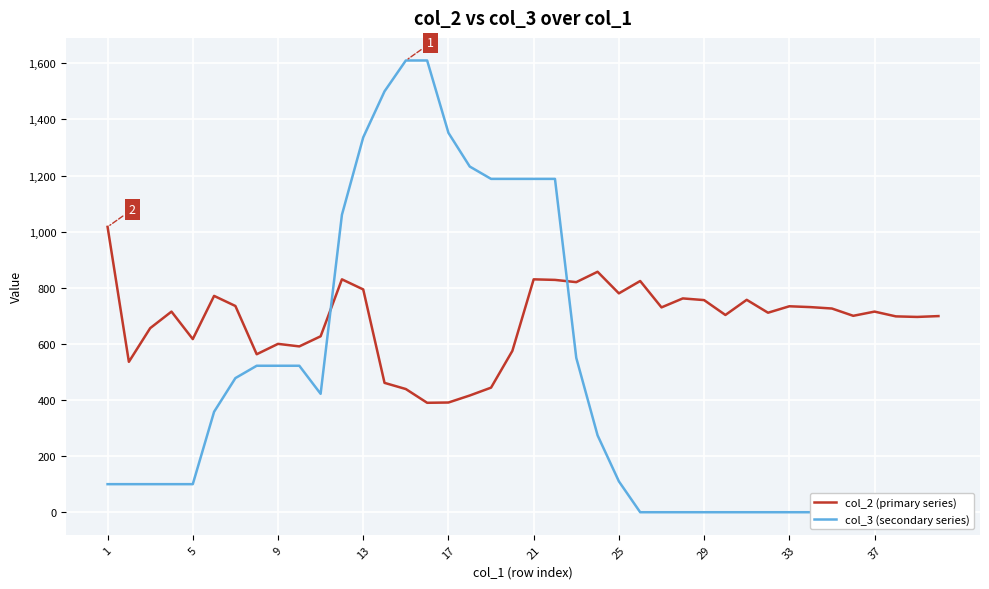

How many data points in col_3 (secondary series) are above 110?

19